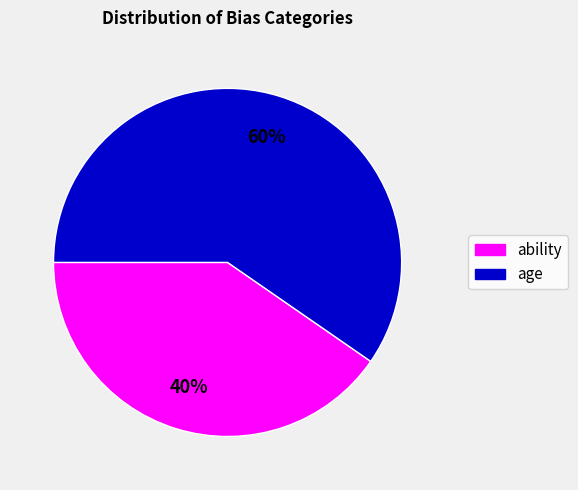

To the nearest percent, what is the average slice percentage?

50%